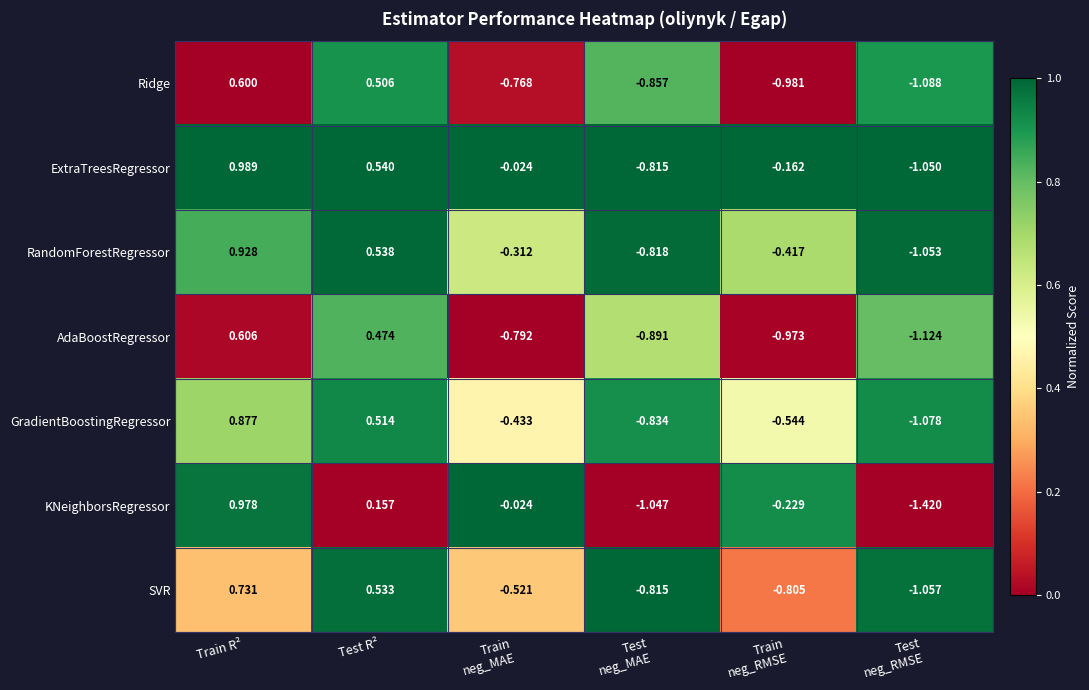

At which category does the chart reach its peak across all series?

Train R²